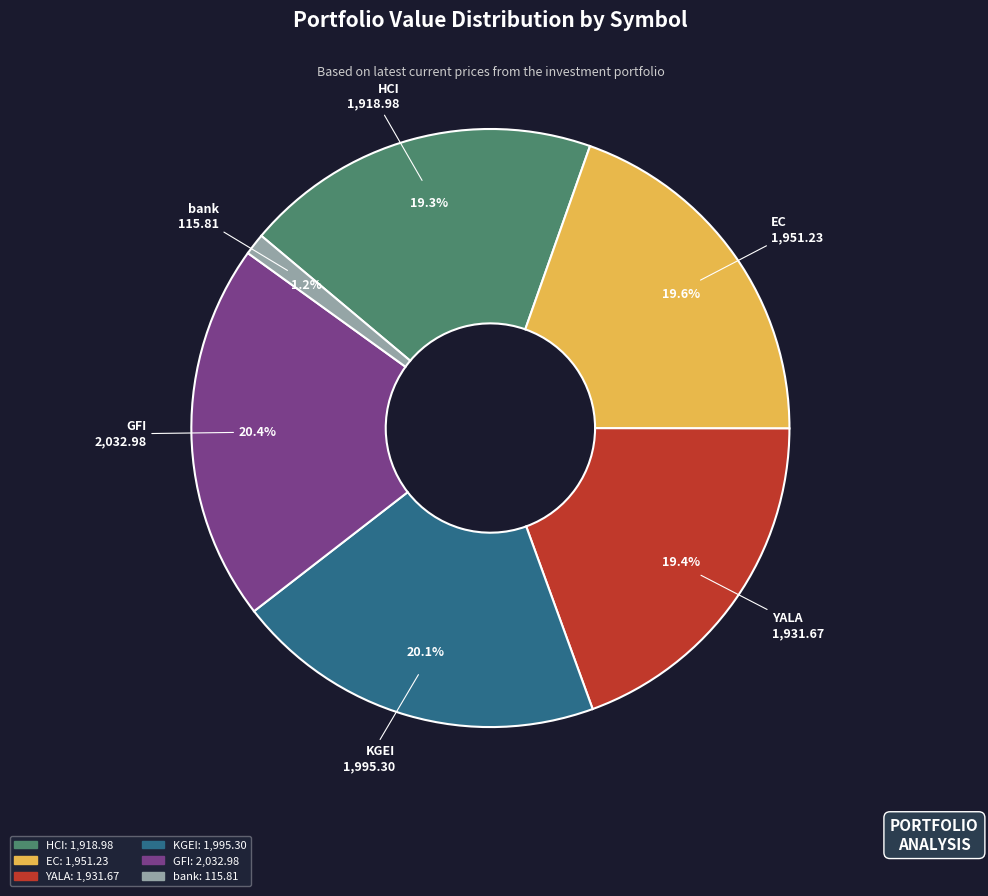

True or false: EC accounts for 20% of the total.

True